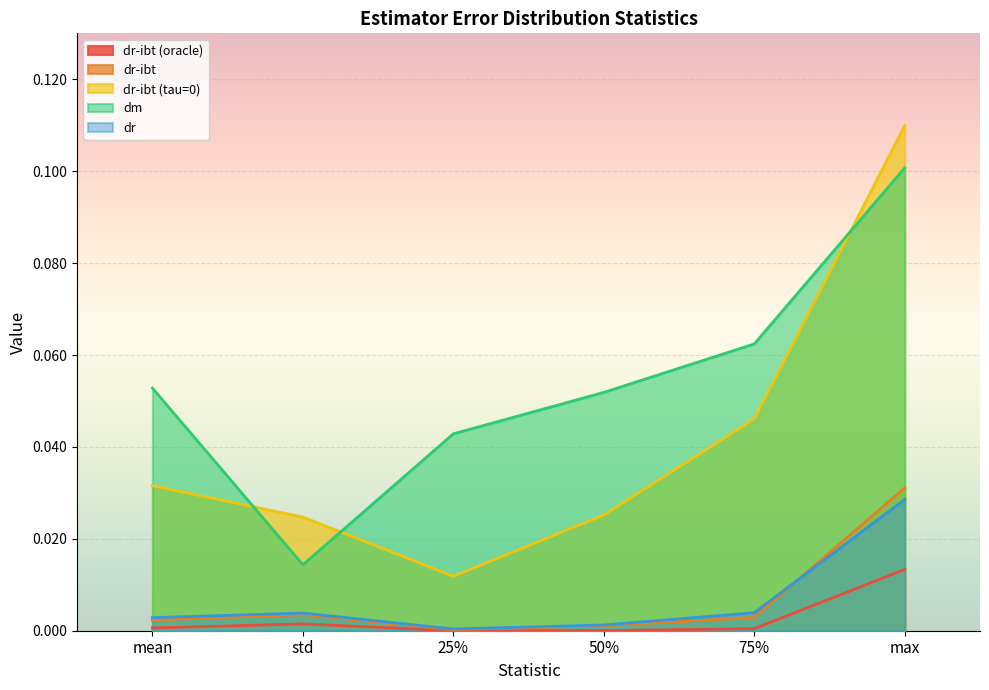

What is the sum of all dm values?

0.3